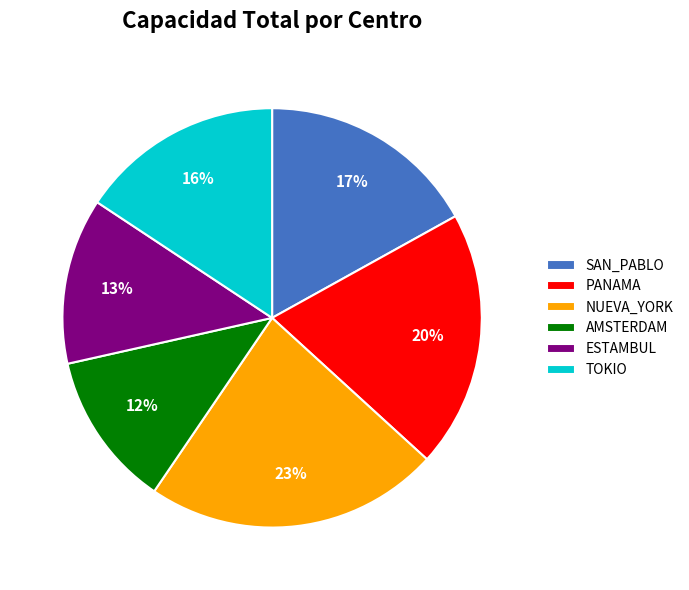

To the nearest percent, what is the difference between the largest and smallest slice percentages?

11%